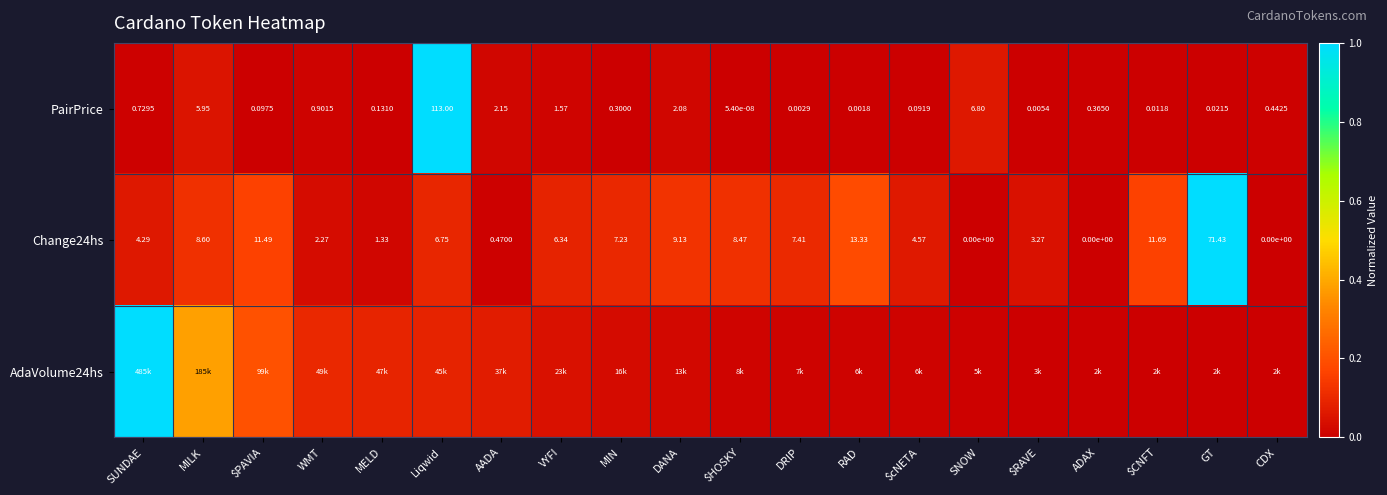

Is the value of PairPrice at ADAX greater than the value of Change24hs at $CNFT?

No